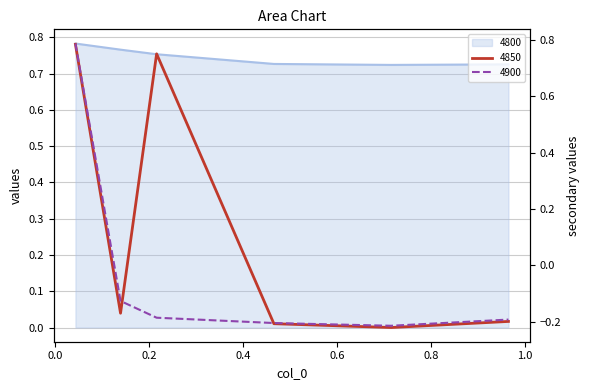

Count the 4850 values in the range 0 to 1.

2